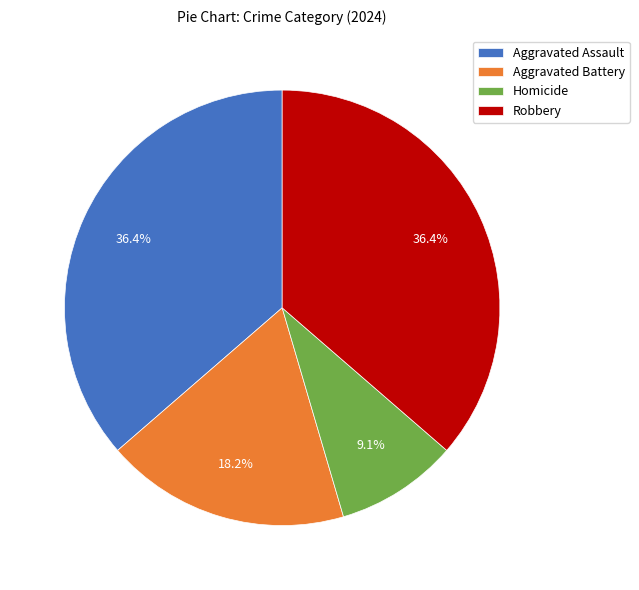

To the nearest percent, what portion does Aggravated Assault represent?

36%